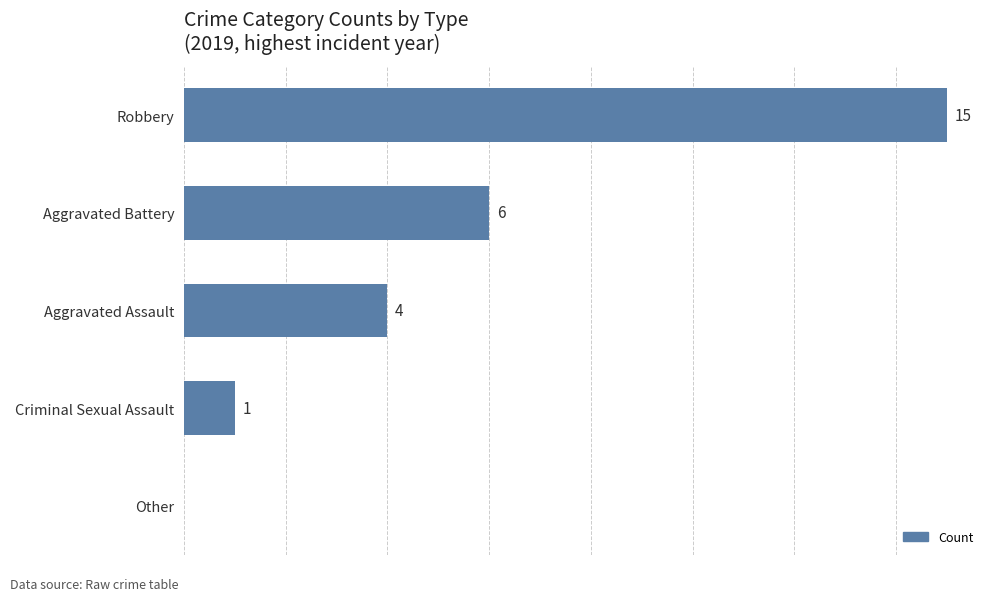

At which category does the chart reach its peak across all series?

Robbery